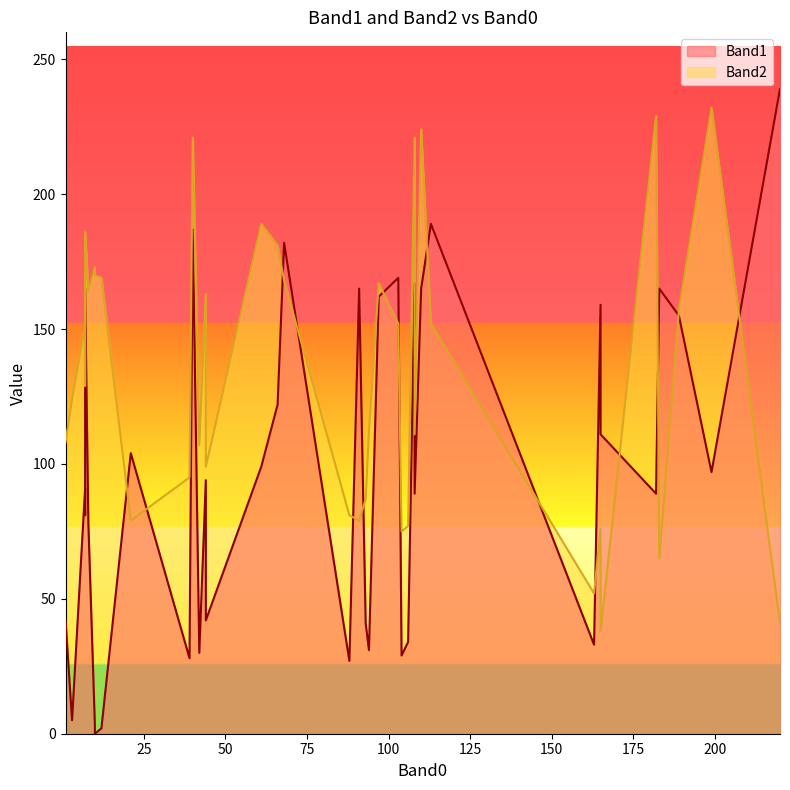

In Band2, how many points are lower than both neighbors (excluding endpoints)?

13